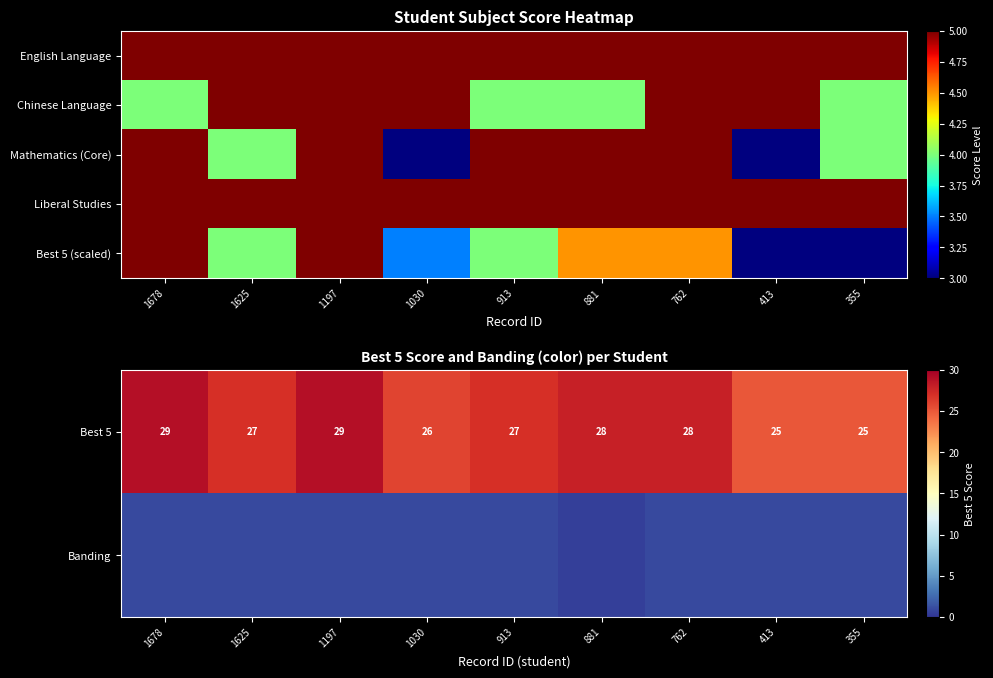

What is the difference between the maximum and minimum values in the Best 5 series?

4.0